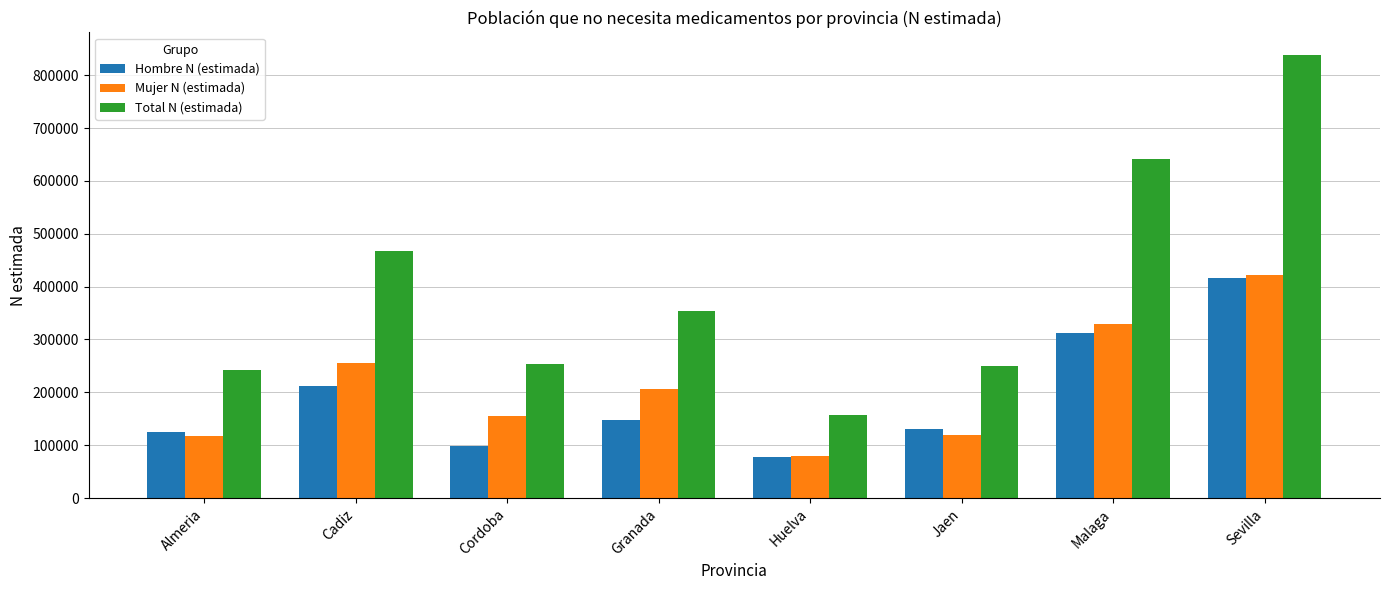

True or false: Mujer N (estimada) has a value of 67463 at Almeria.

False